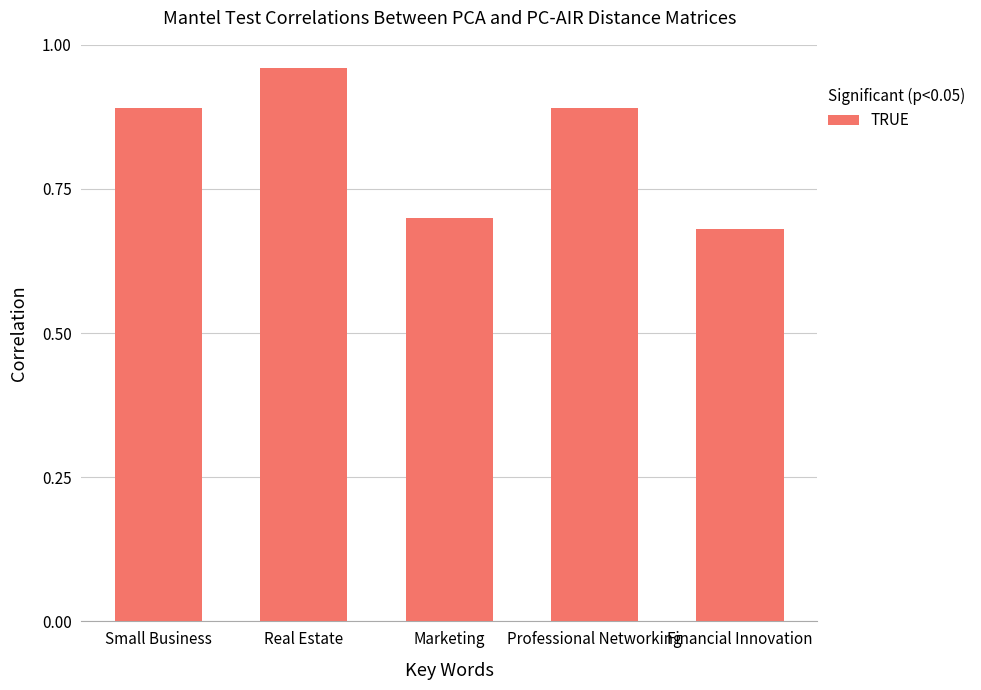

Does the chart contain stacked bars?

No